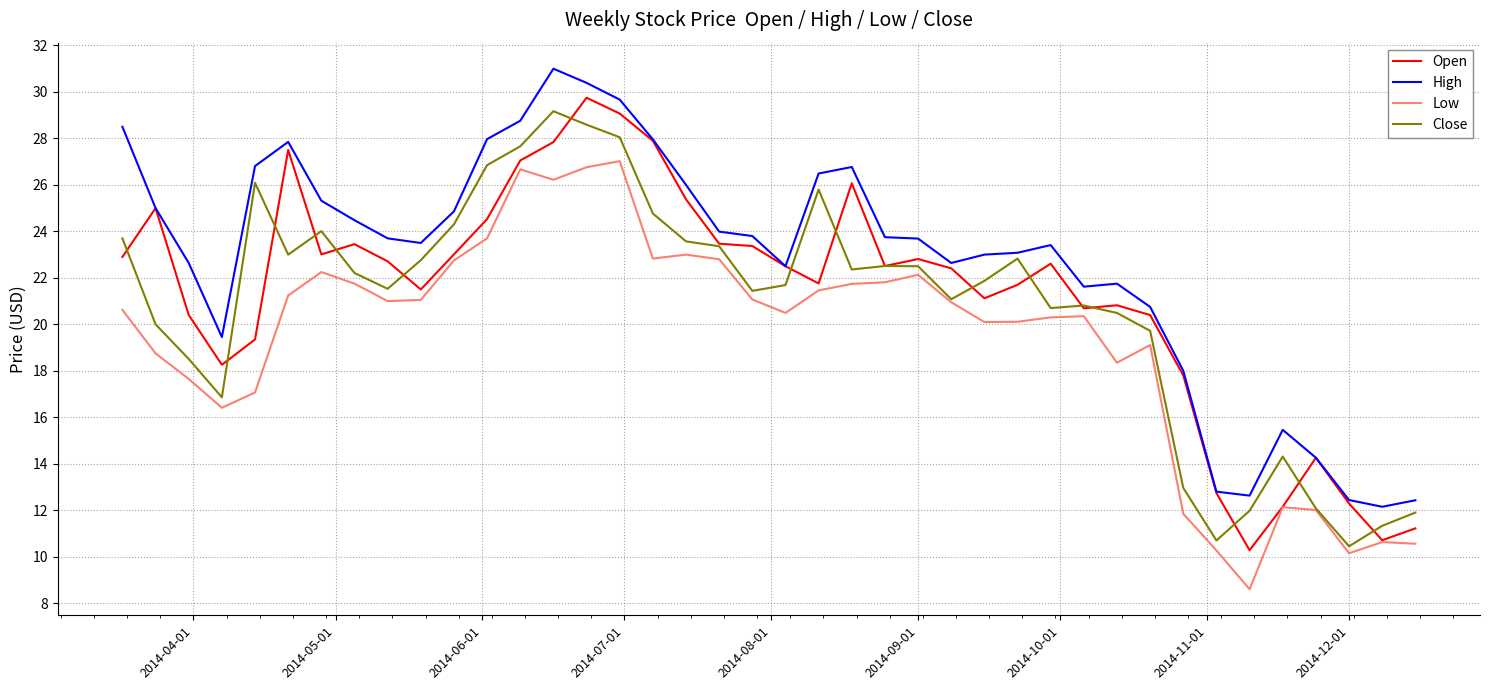

What is the lowest value of the High series?

12.2